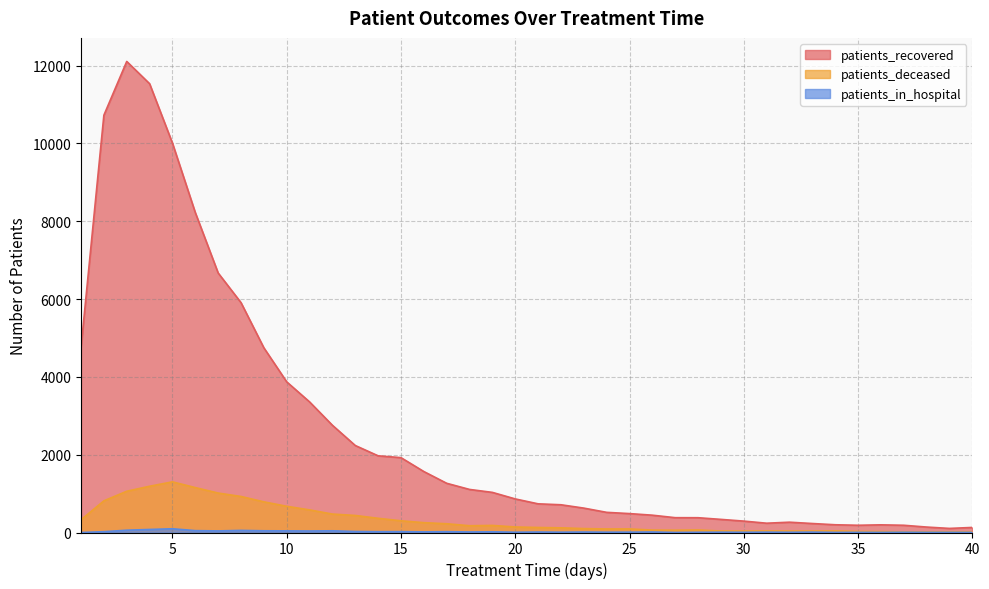

What is the total value across all series at 2?

11560